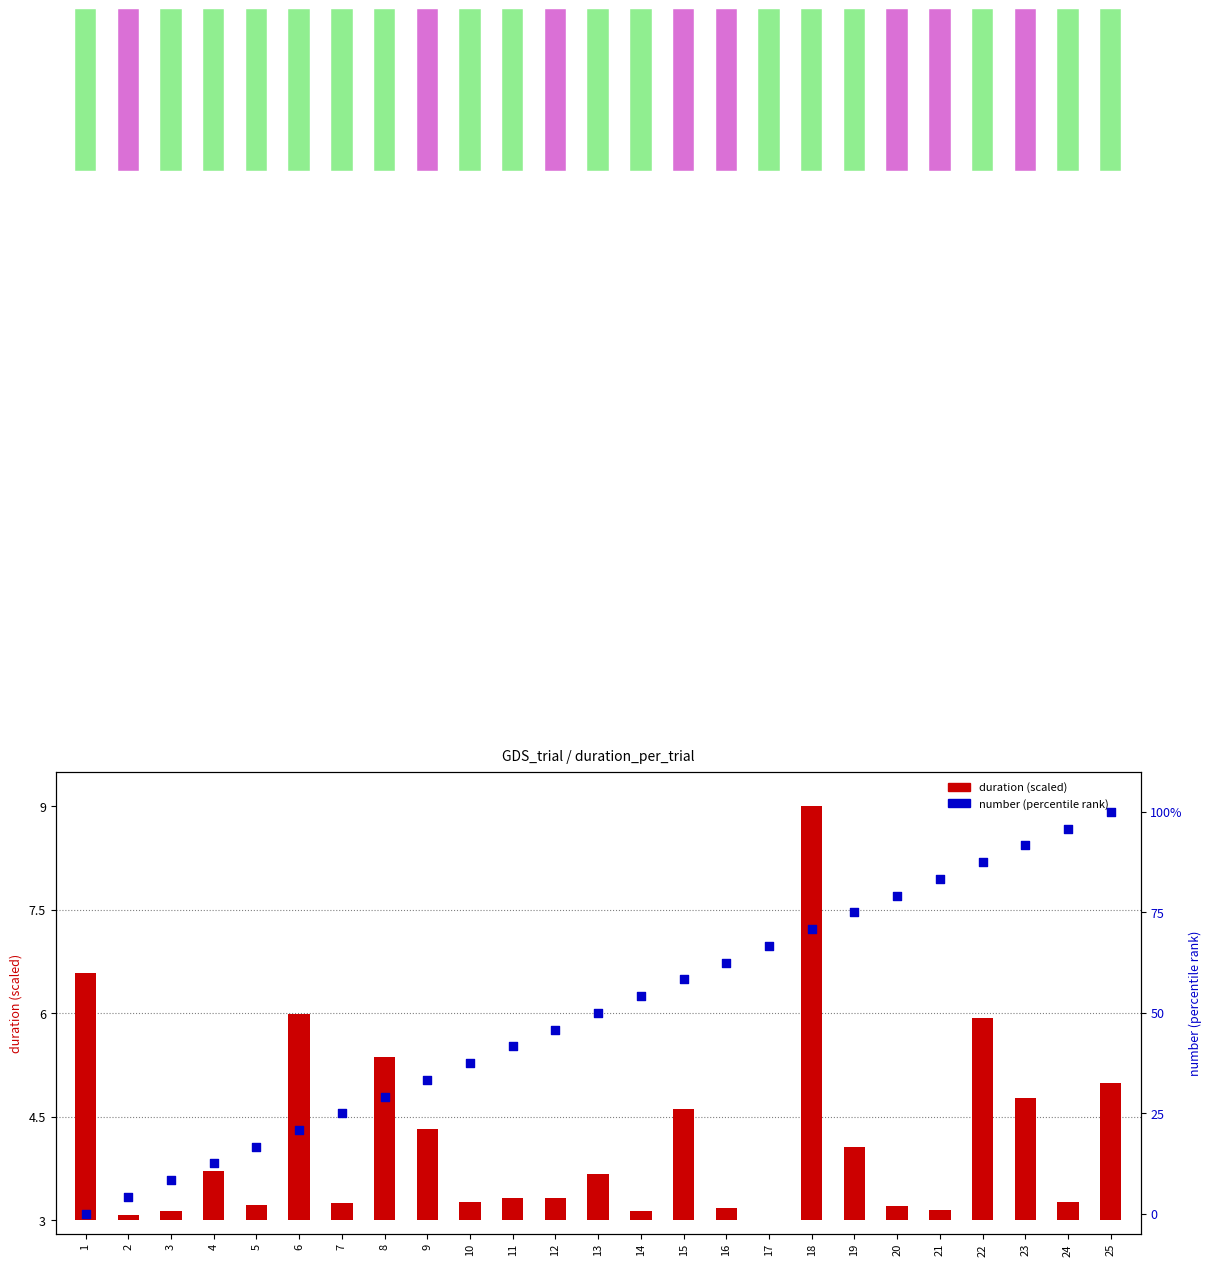

What are all the series names shown in the legend?

duration (scaled), number (percentile)